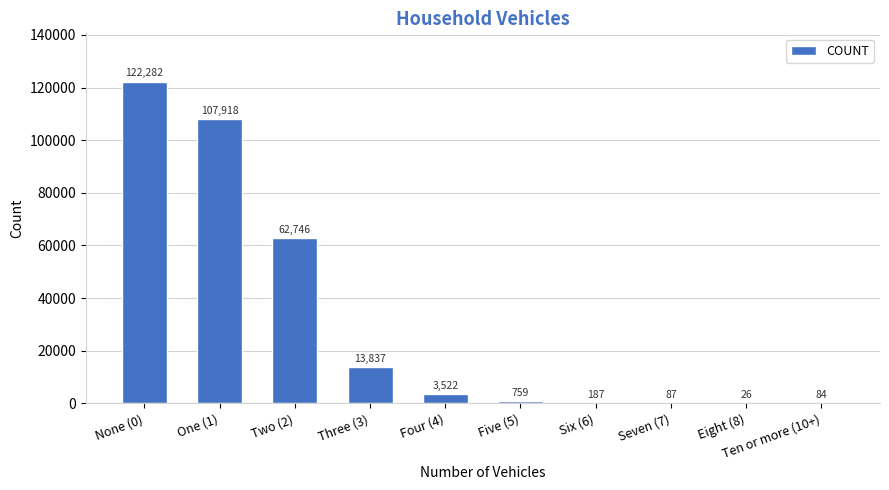

How many distinct data groups are displayed?

1